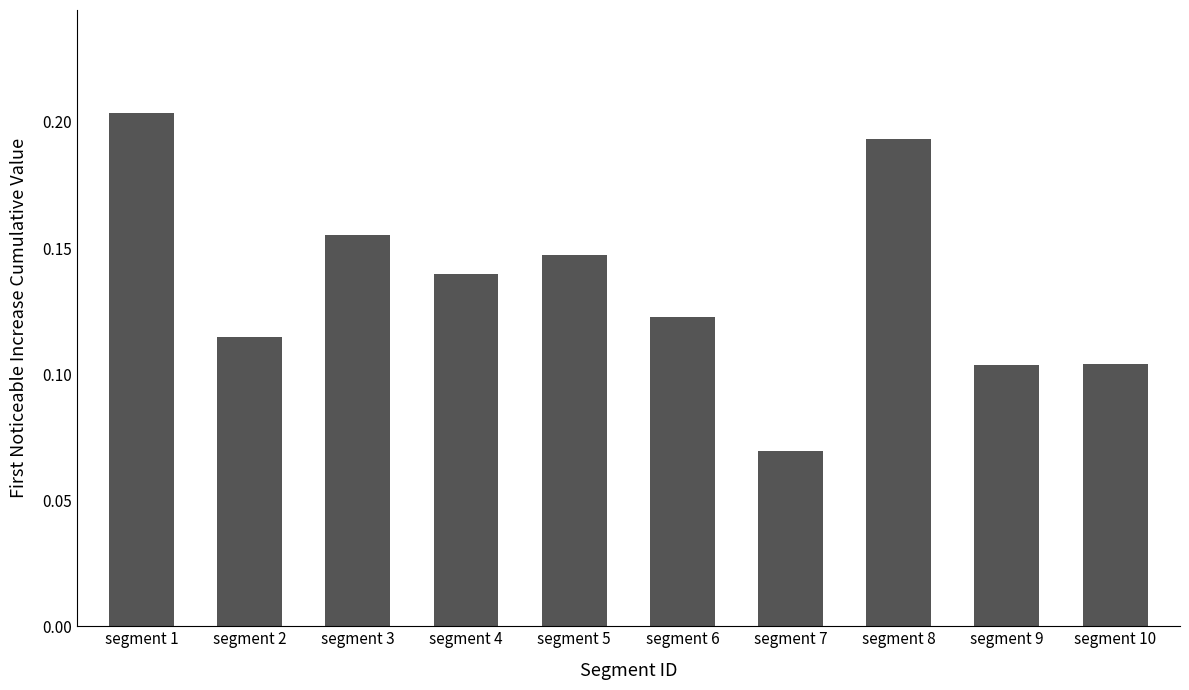

Where is the data nearest to the value 0?

segment 7